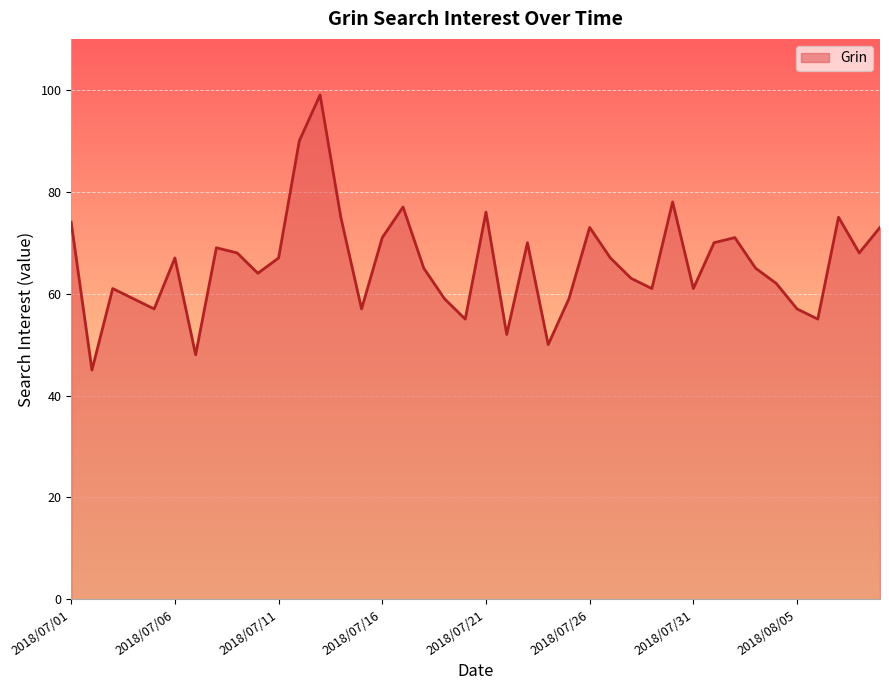

What is the maximum value shown in the chart?

99